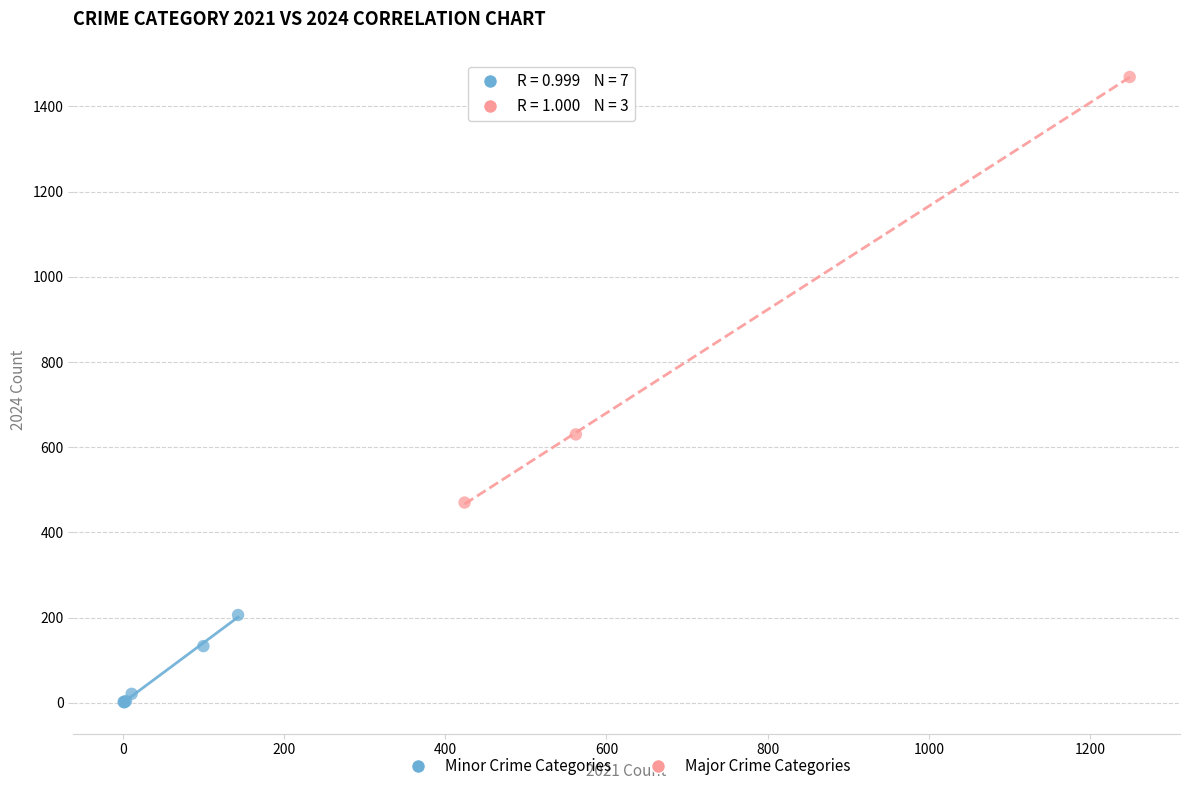

Which series contains the lowest Y value?

Minor Crime Categories